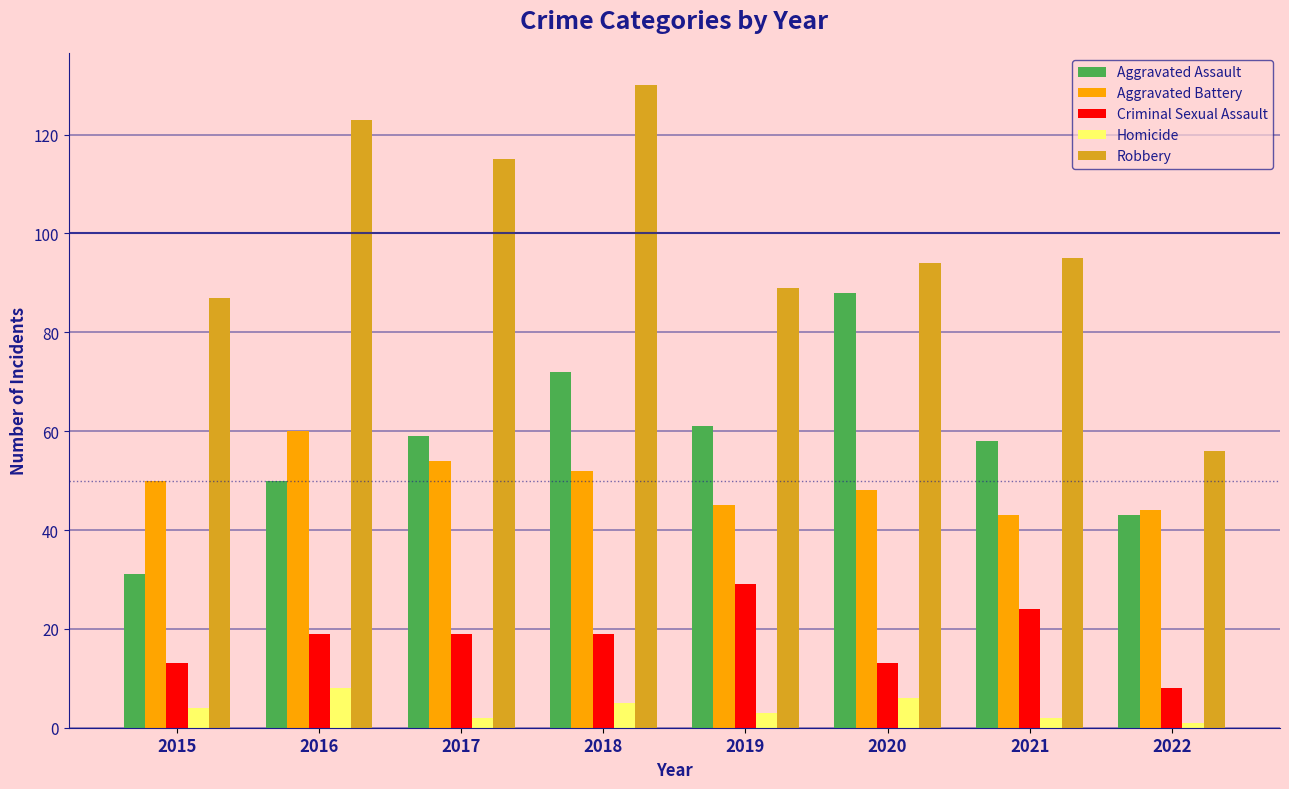

How many Criminal Sexual Assault values are between 13 and 24?

6